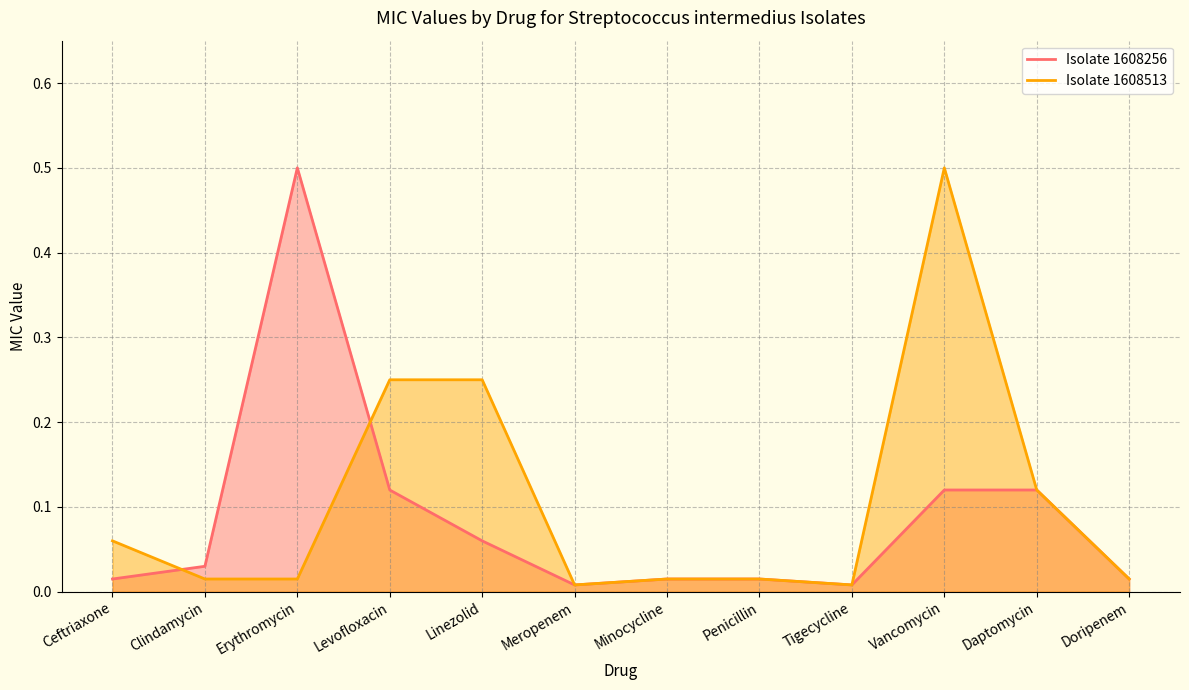

What is the total value across all series at Levofloxacin?

0.4